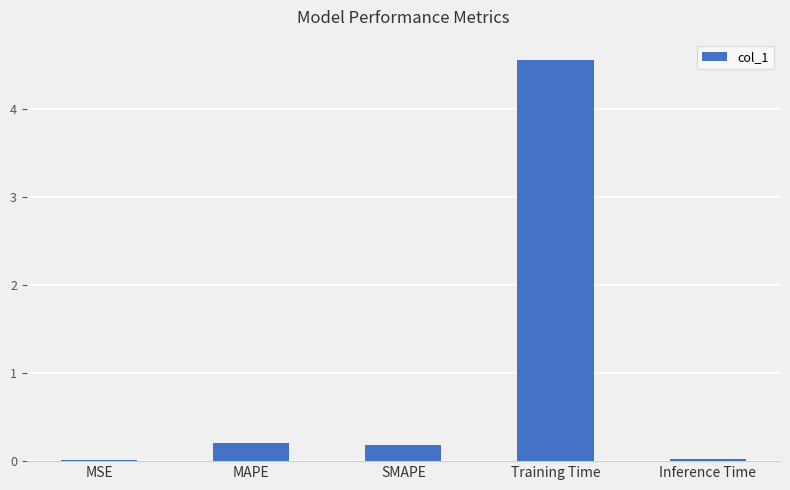

How many series are shown in this chart?

1